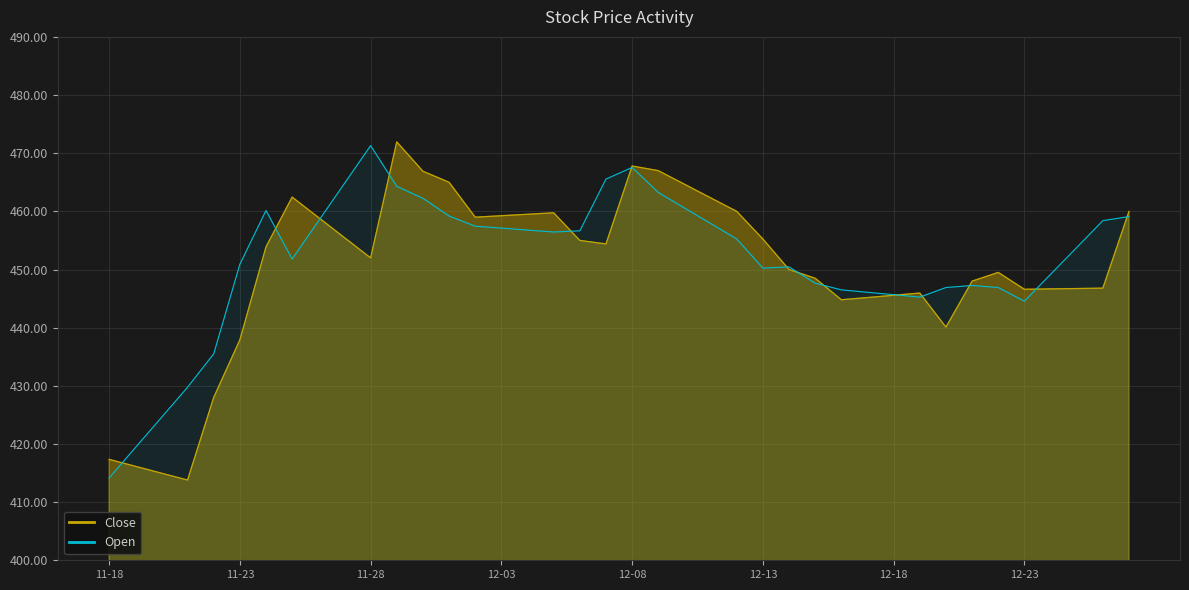

What is the spread (max minus min) of values at 2022-12-05?

3.3